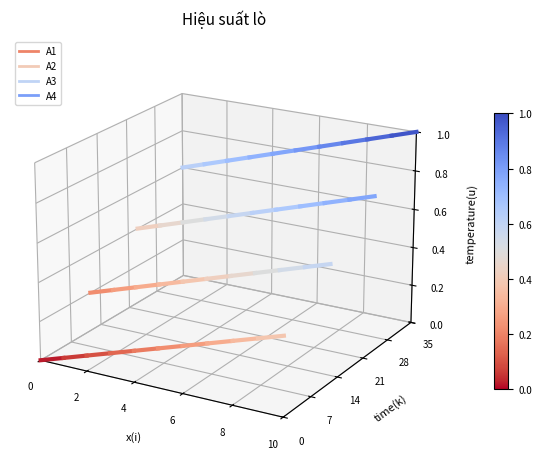

Between 0 and 2, which series saw the biggest shift?

A4